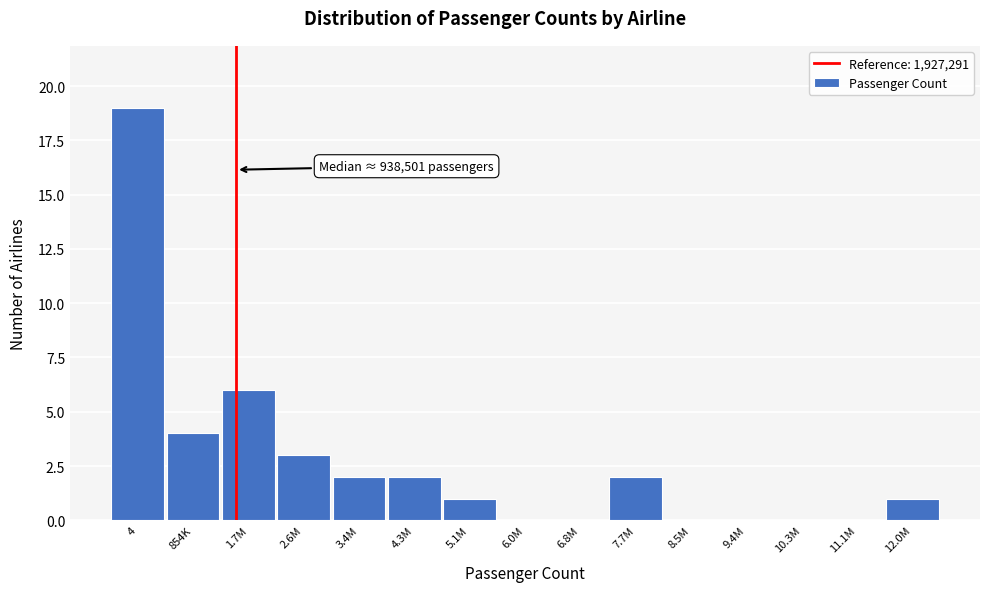

Reading right to left, transcribe all the data shown in this chart.

12.0M=1	11.1M=0	10.3M=0	9.4M=0	8.5M=0	7.7M=2	6.8M=0	6.0M=0	5.1M=1	4.3M=2	3.4M=2	2.6M=3	1.7M=6	854K=4	4=19